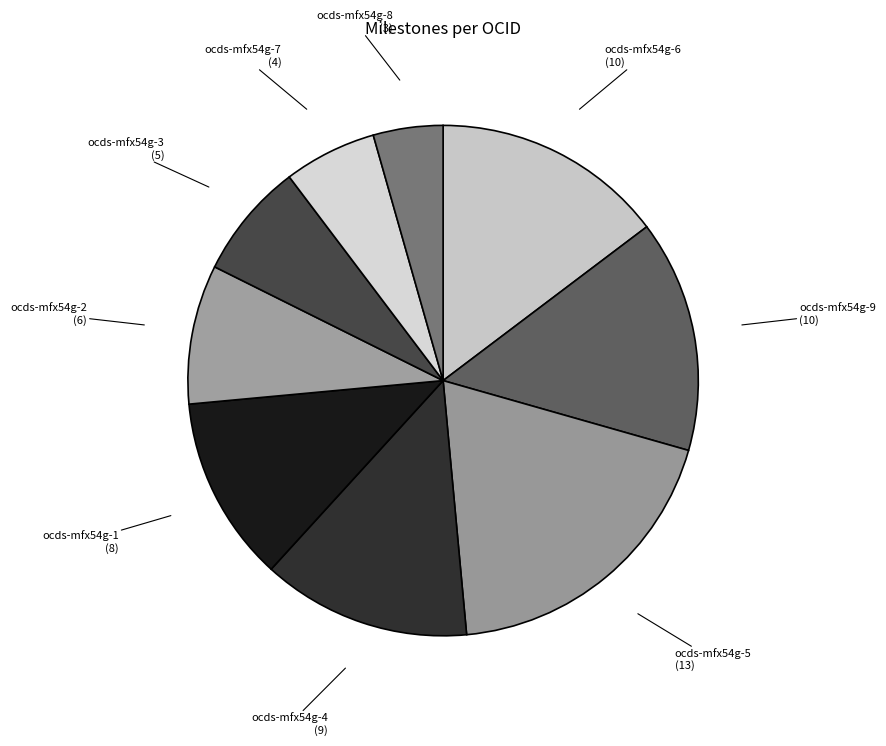

Which has a higher value, ocds-mfx54g-3 or ocds-mfx54g-5?

ocds-mfx54g-5